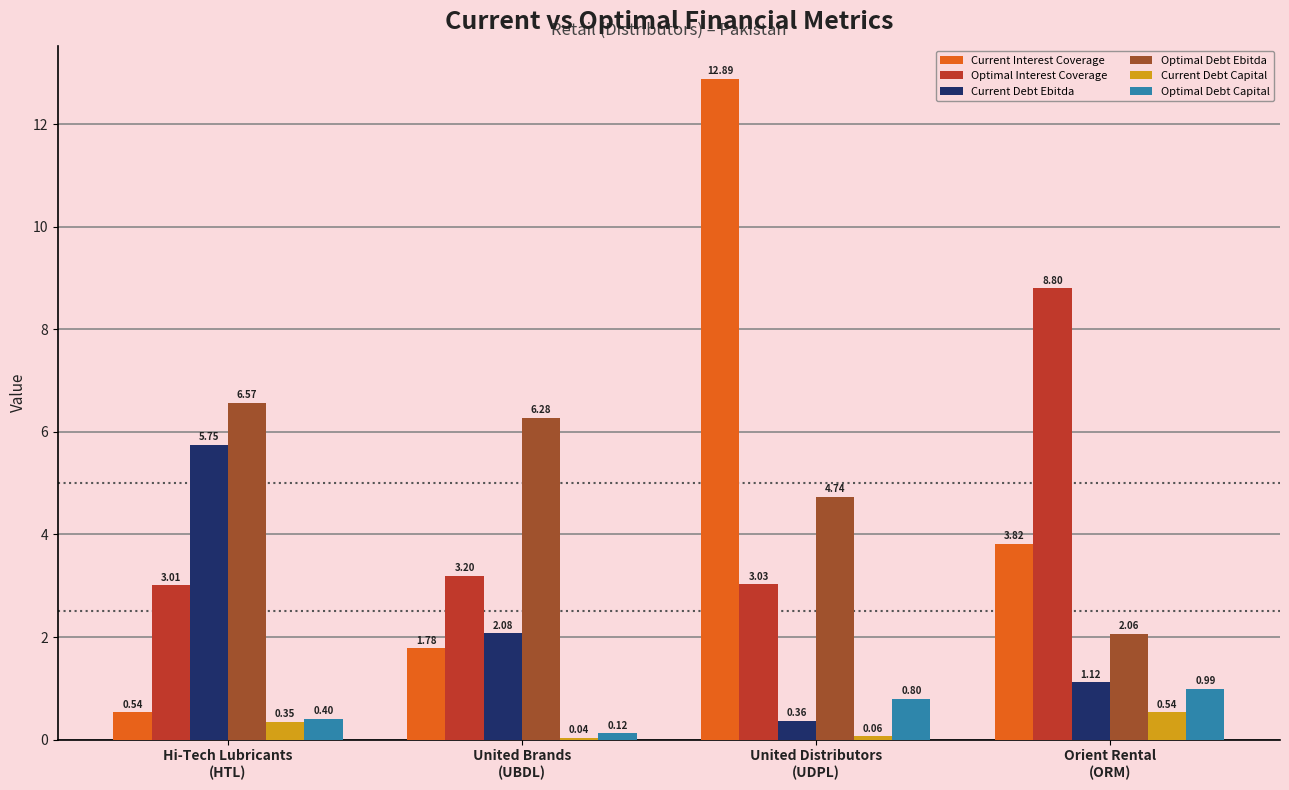

Which series has the largest range (max minus min)?

Current Interest Coverage